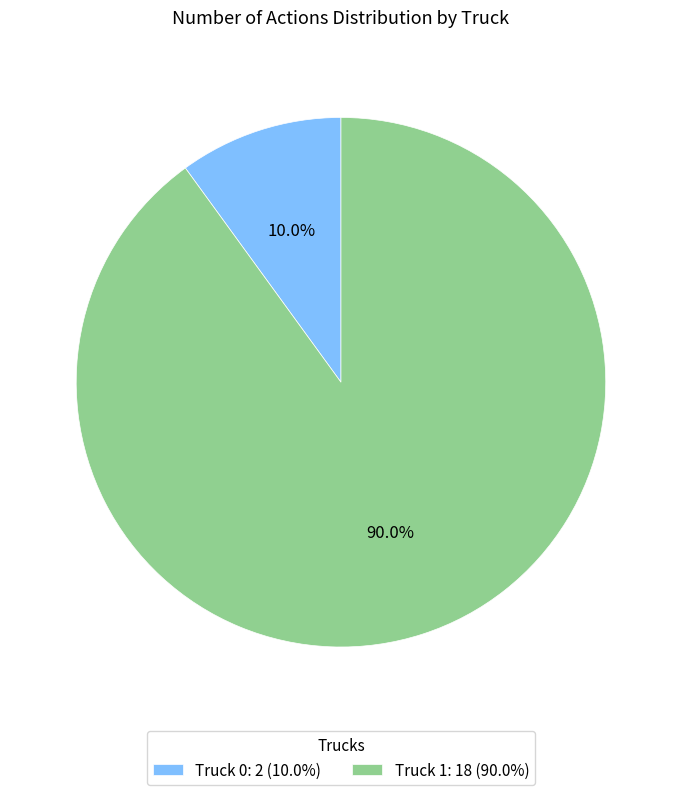

What percentage is NOT represented by Truck 0?

90.0%